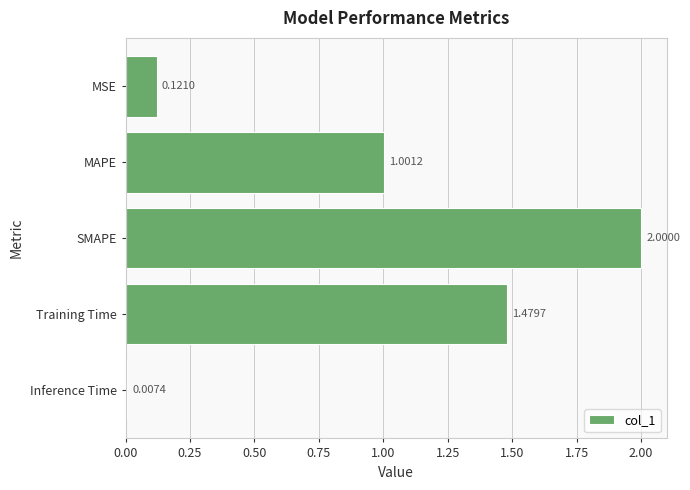

Rank the categories by value from highest to lowest.

SMAPE, Training Time, MAPE, MSE, Inference Time